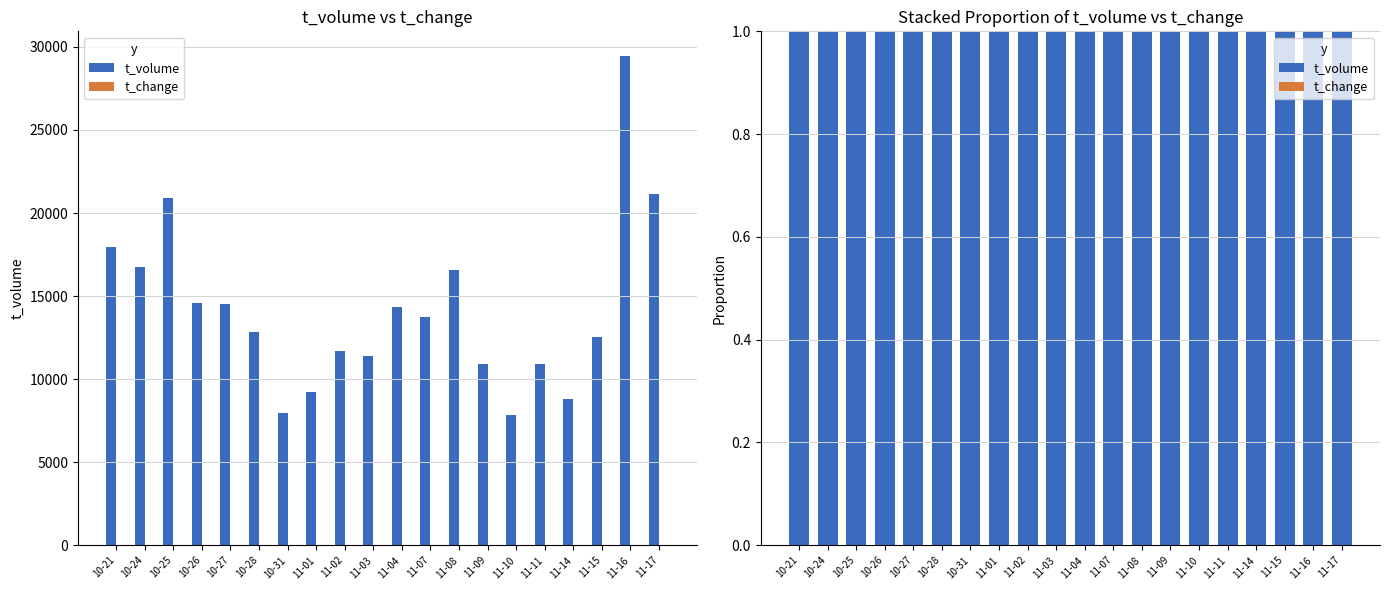

Reading left to right, extract all data points from this chart.

t_volume: 1.0	1.0	1.0	1.0	1.0	1.0	1.0	1.0	1.0	1.0	1.0	1.0	1.0	1.0	1.0	1.0	1.0	1.0	1.0	1.0
t_change: 0.0	0.0	0.0	0.0	0.0	0.0	0.0	0.0	0.0	0.0	0.0	0.0	0.0	0.0	0.0	0.0	0.0	0.0	0.0	0.0